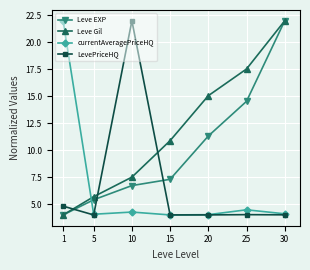

Is the value of Leve EXP at 25 greater than the value of LevePriceHQ at 15?

Yes